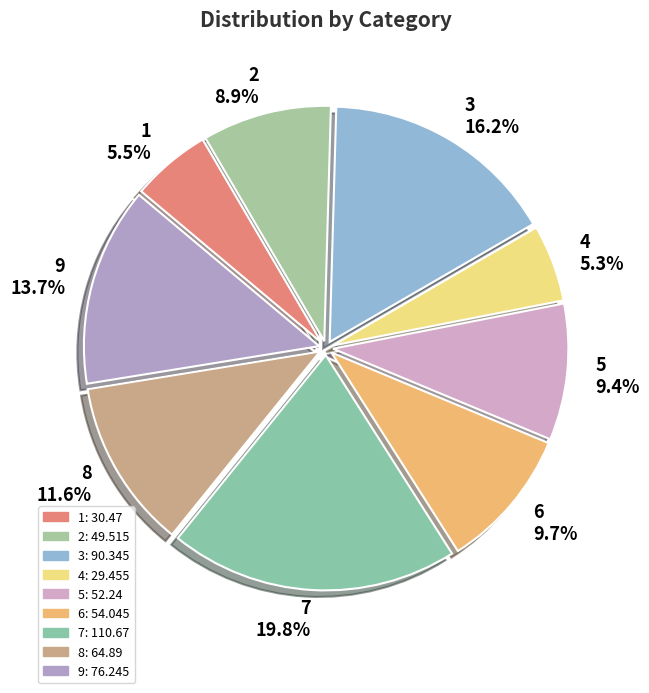

What percentage do 2 and 8 together represent?

20.5%